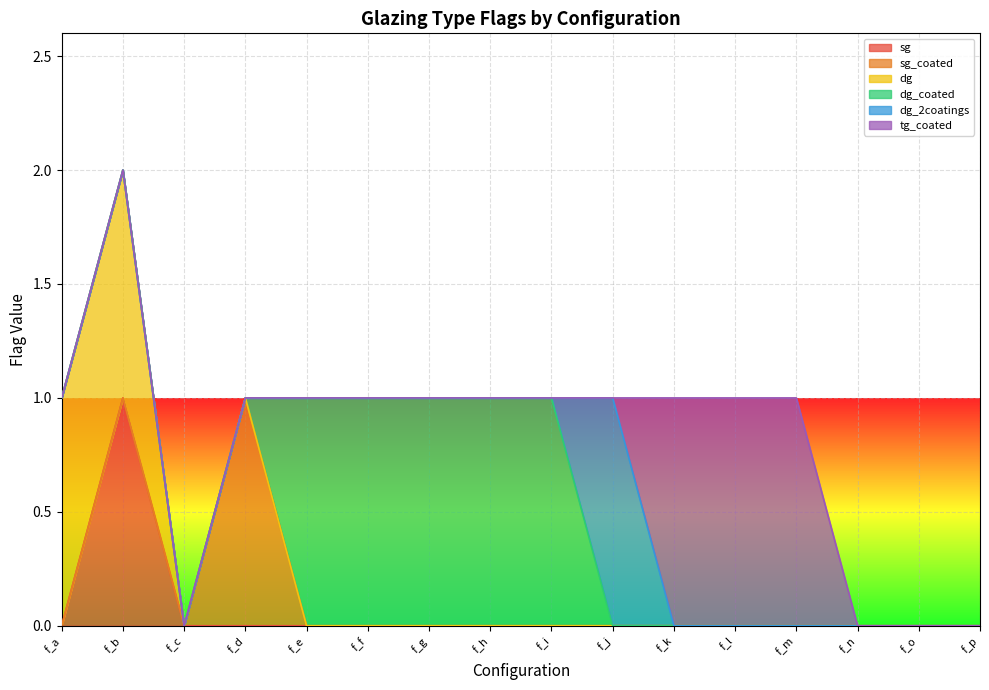

True or false: dg_2coatings and dg intersect in this chart.

False